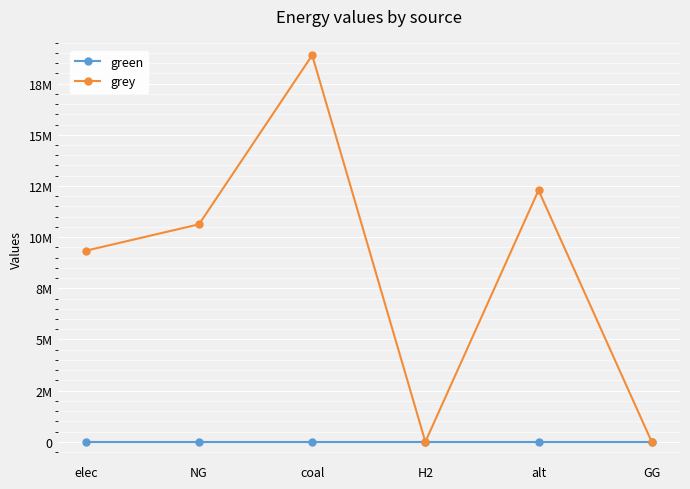

Is the value of green at alt greater than the value of grey at NG?

No